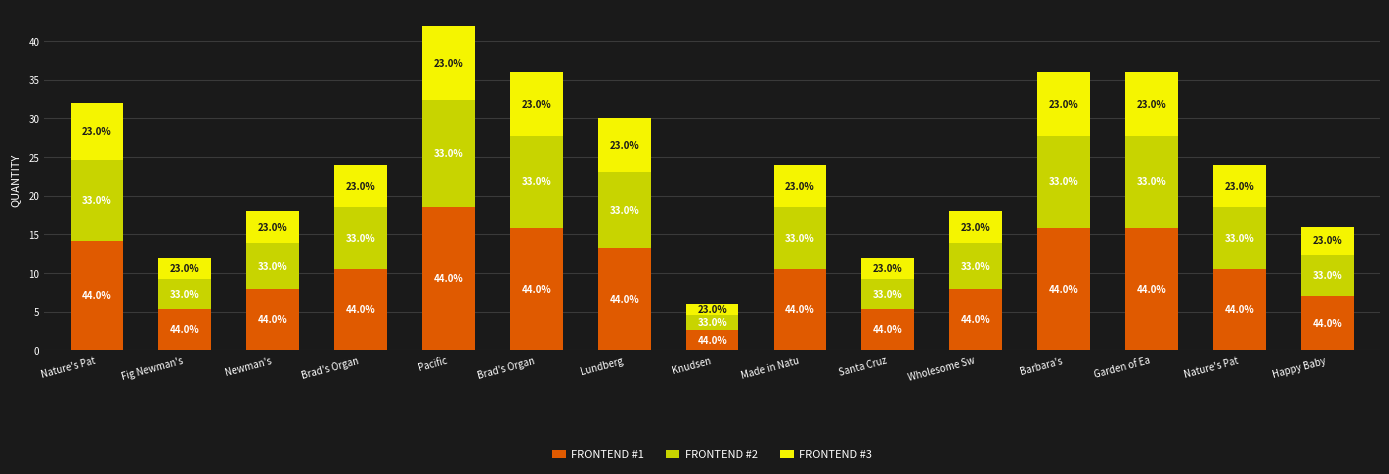

What are all the series names shown in the legend?

FRONTEND #1, FRONTEND #2, FRONTEND #3